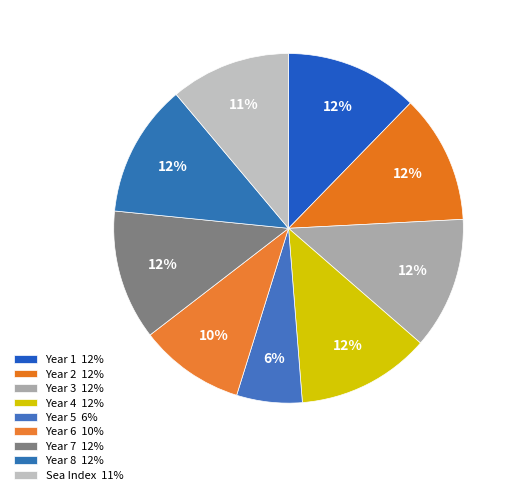

To the nearest percent, what is the average slice percentage?

11%